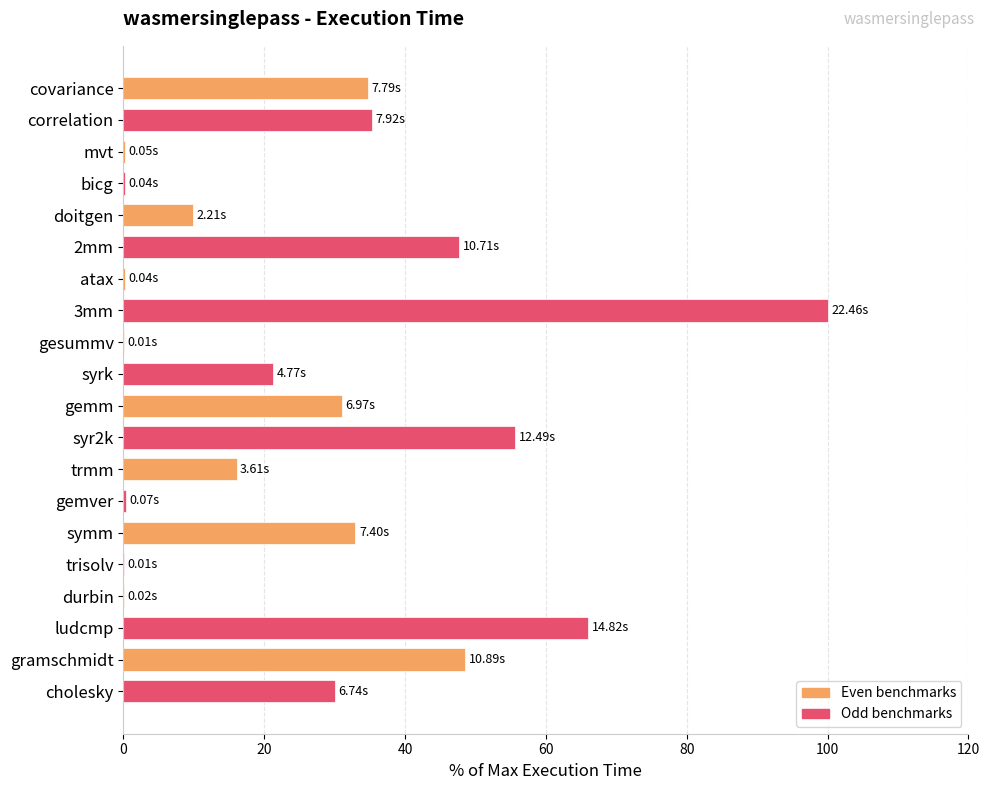

Between gramschmidt and gesummv, which is larger?

gramschmidt